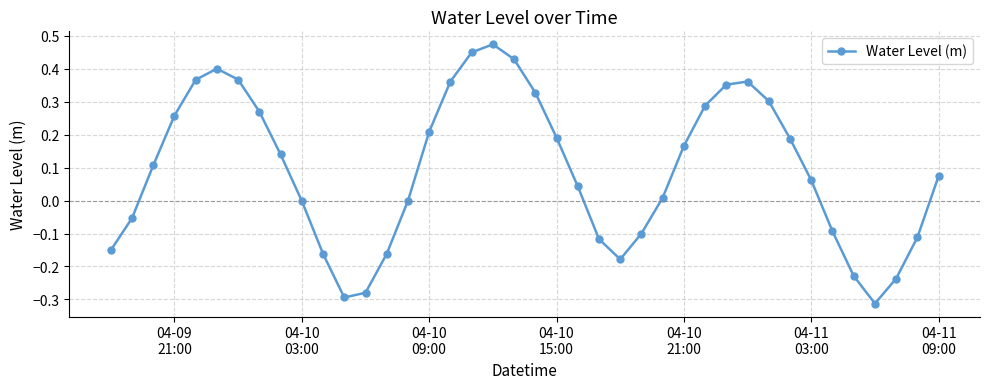

How many interior local valleys (lower than both neighbors) does the data have?

3